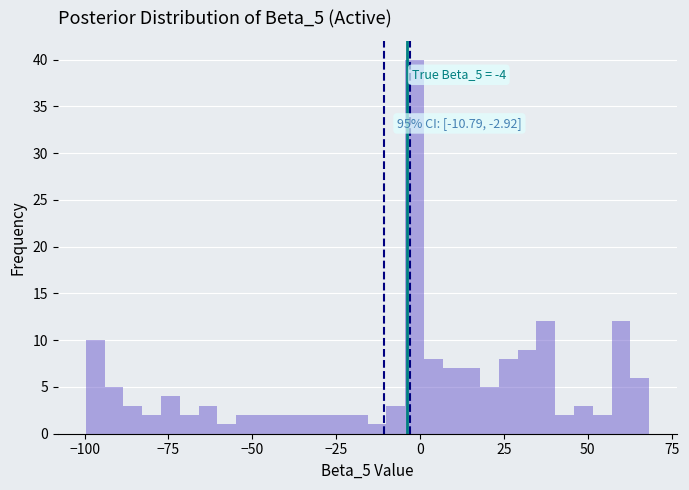

Read against the x-axis, roughly where is the centre of the tallest bar?

0